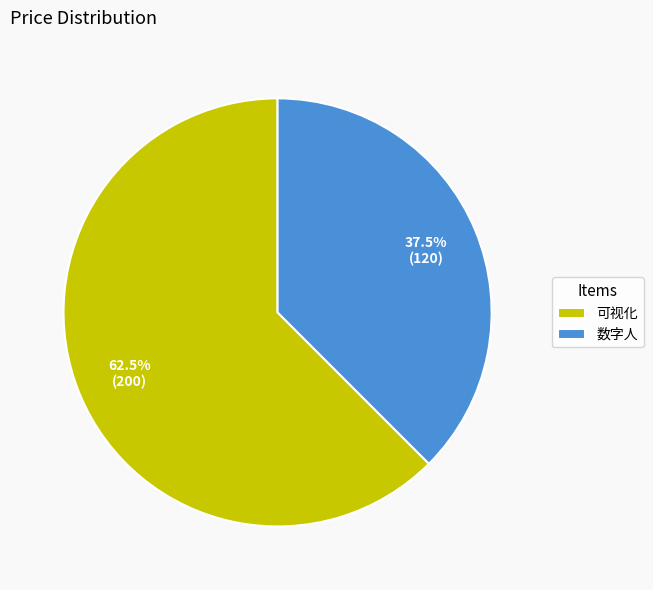

What is the smallest slice in the pie chart?

数字人